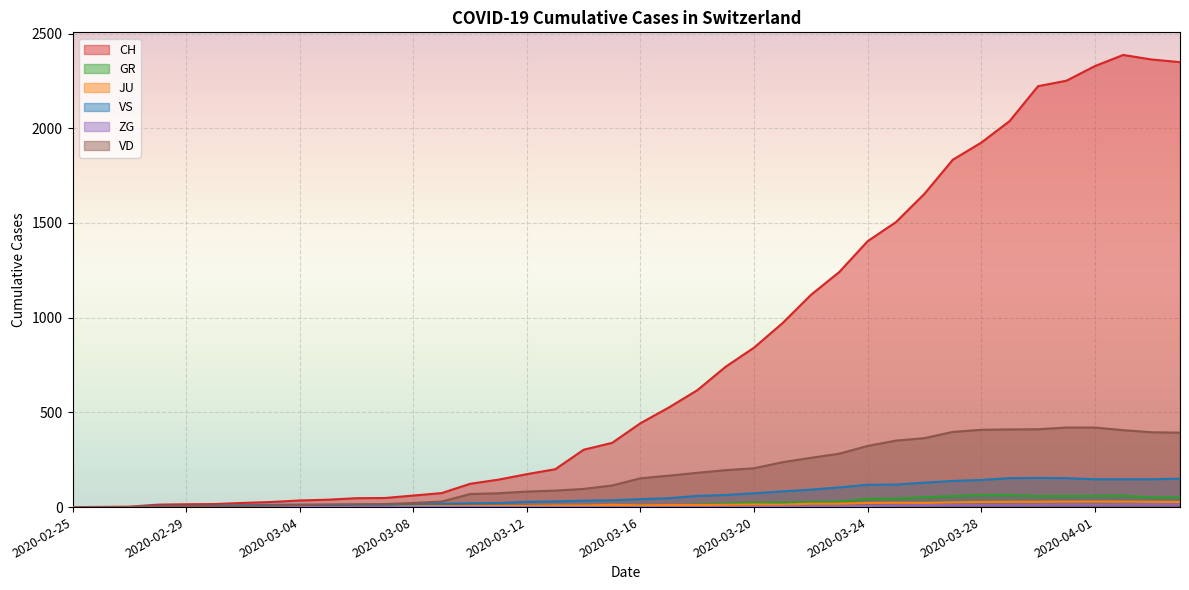

What is the value of the GR point at the 24th from the left?

18